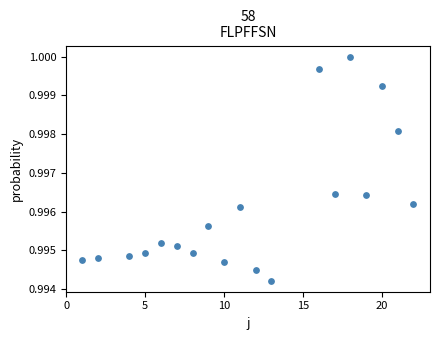

What is the range of X values (max minus min)?

21.0